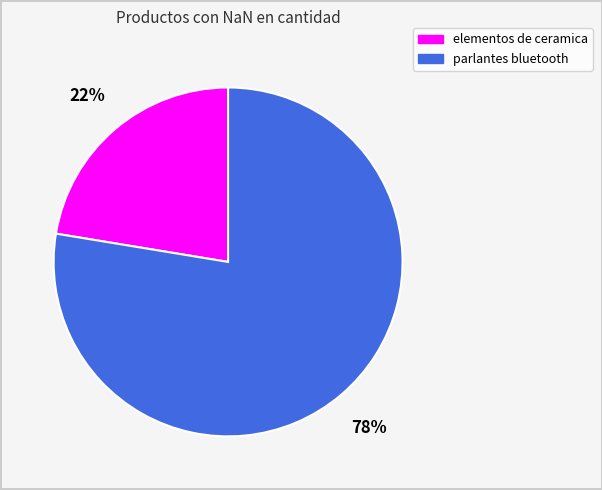

Does parlantes bluetooth represent more than half of the total?

Yes